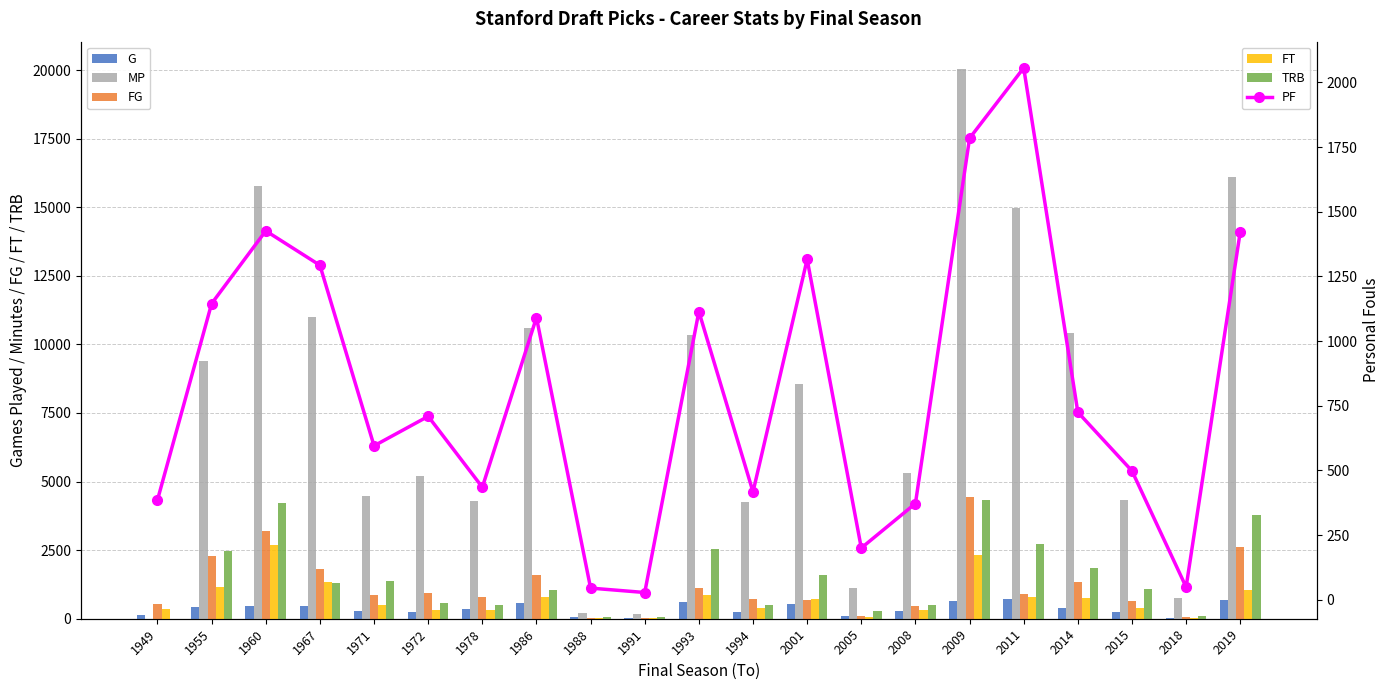

Which series has the largest range (max minus min)?

MP